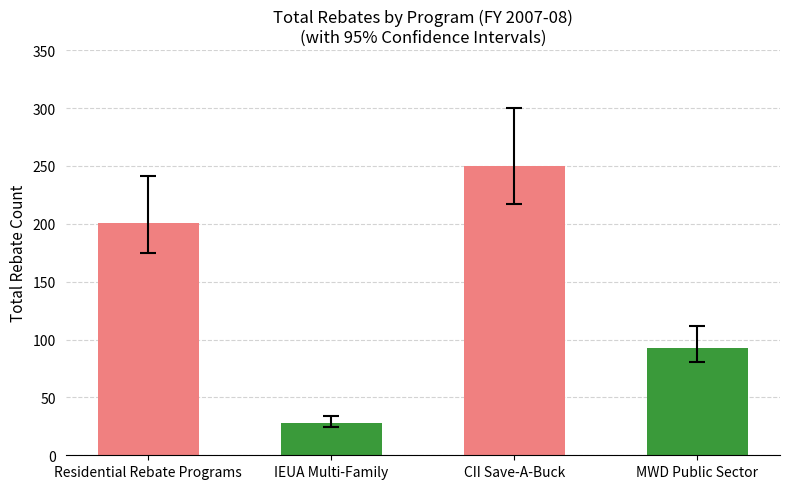

Is the value of IEUA Multi-Family Direct Install at IEUA Multi-Family greater than the value of MWD Public Sector at Residential Rebate Programs?

No